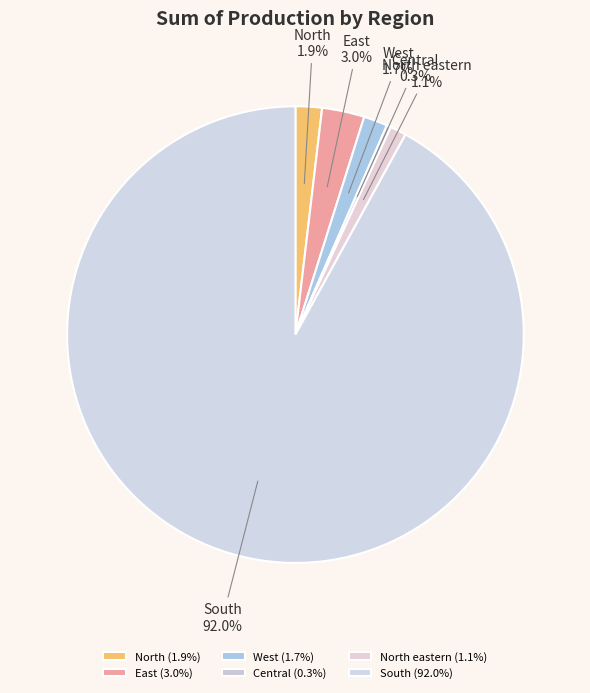

How many segments does this pie chart have?

6